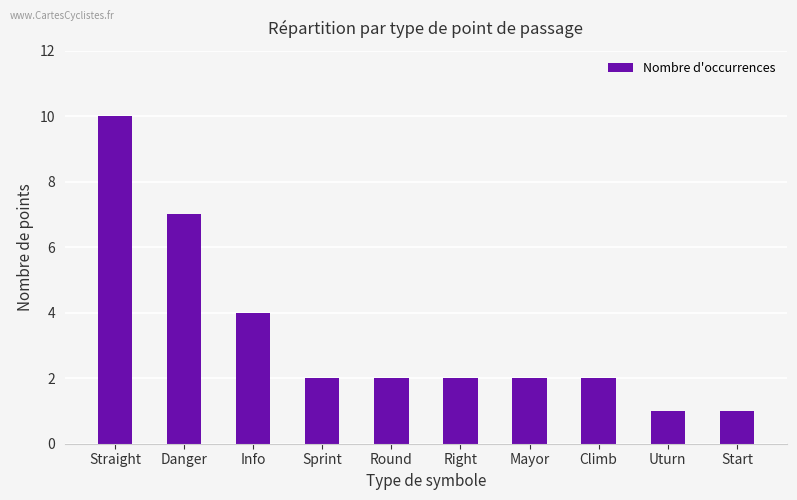

What is the difference between the maximum and second lowest values?

9